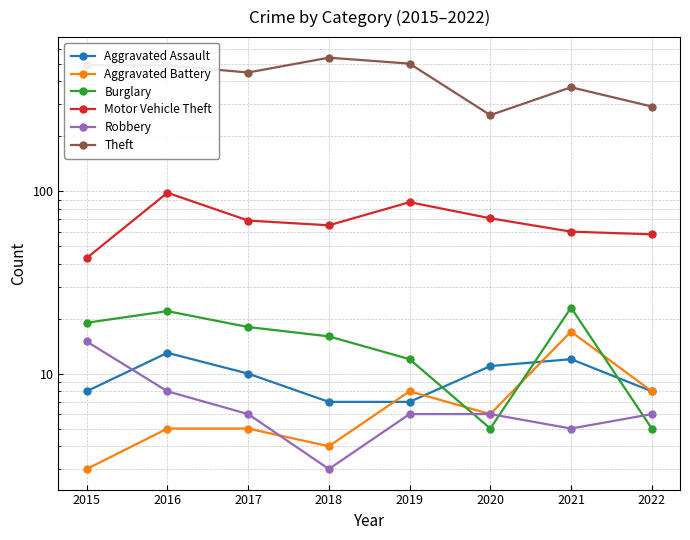

How many lines are shown in the chart?

6